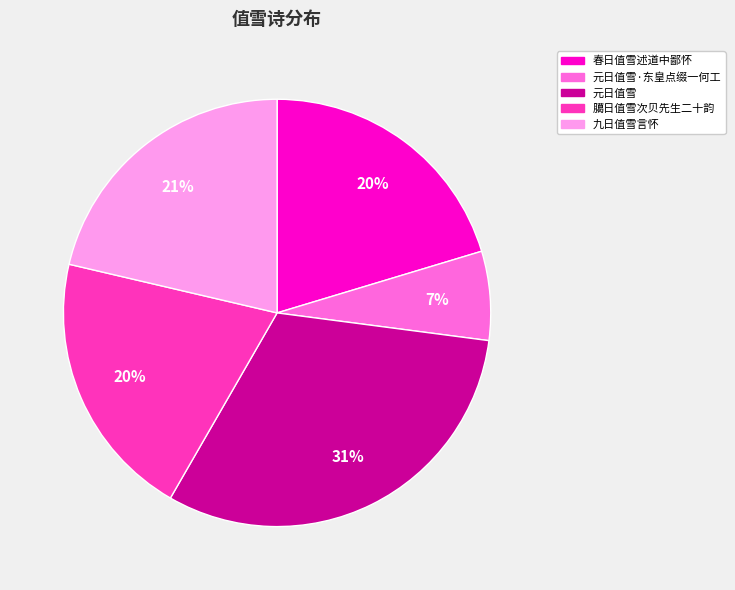

Is there any slice that represents more than half of the pie?

No